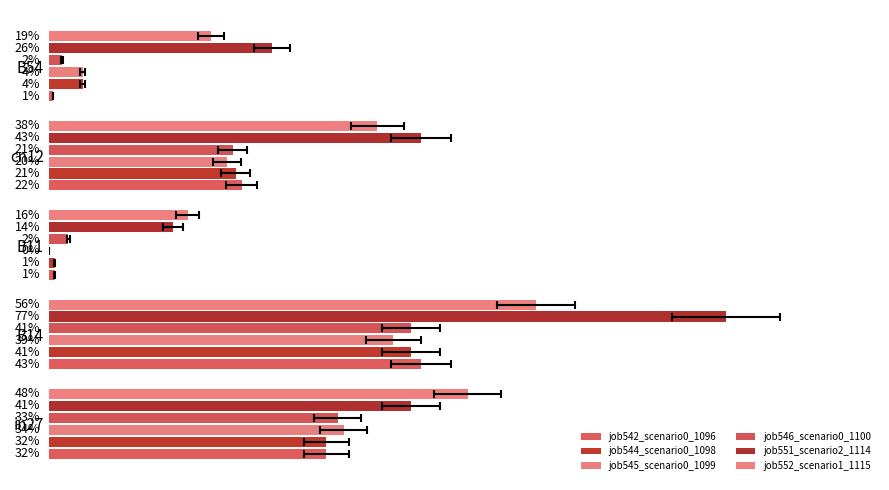

Is it true that job542_scenario0_1096 equals 0.1 at in27?

False